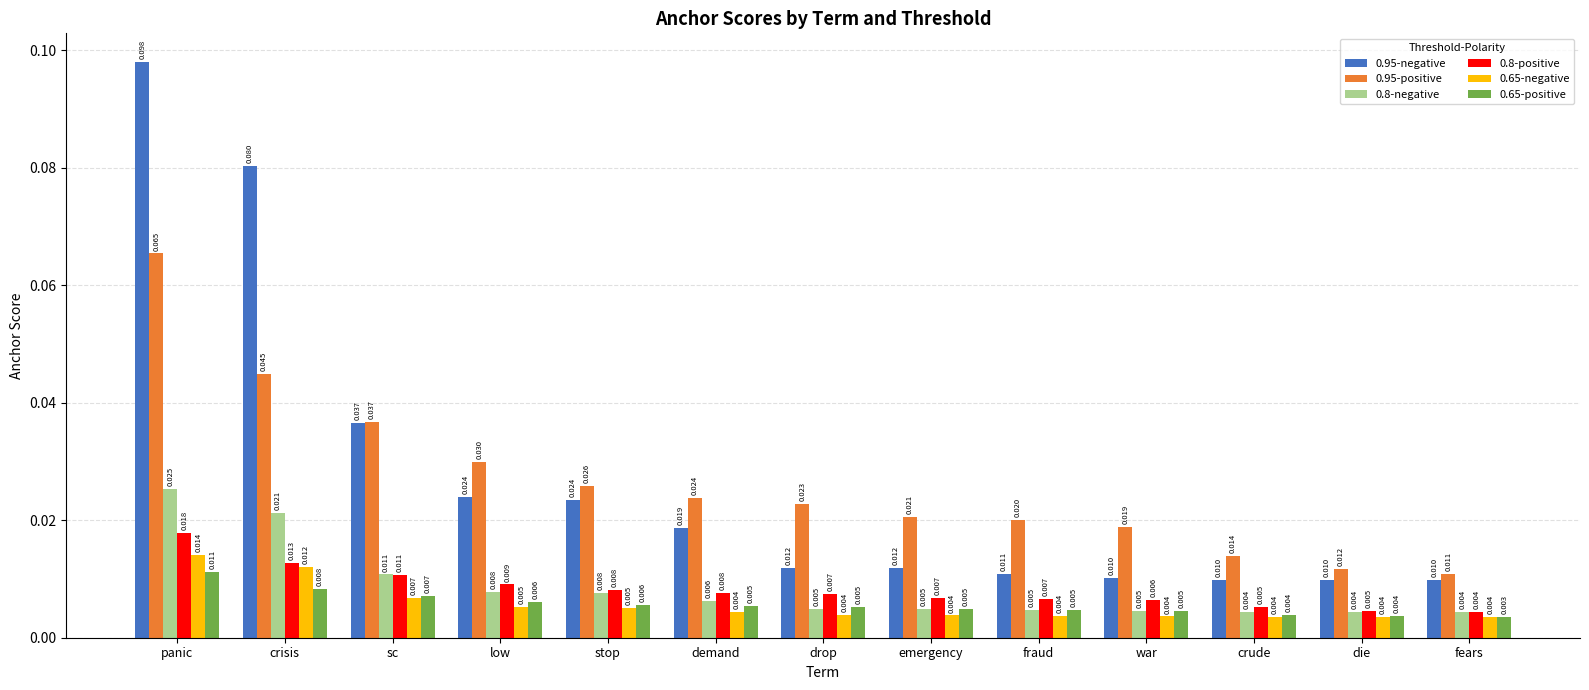

How many groups of bars are there?

13